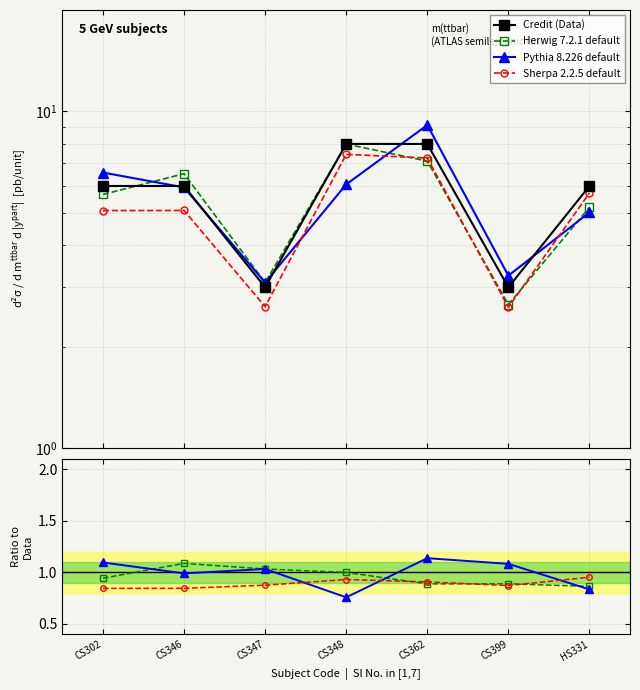

Reading left to right, transcribe all the data shown in this chart.

6	6	3	8	8	3	6